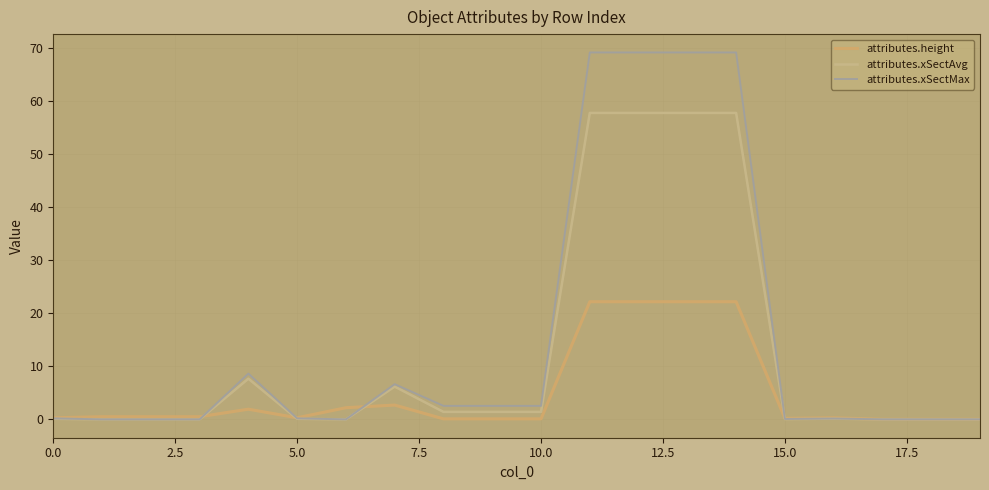

Which series has the largest range (max minus min)?

attributes.xSectMax